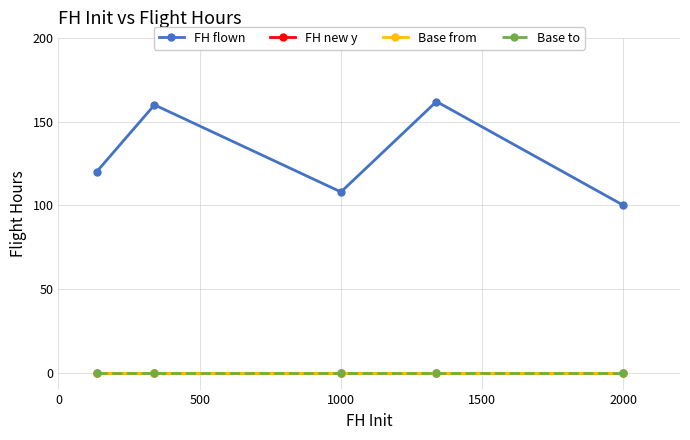

Does the chart have visible grid lines?

Yes